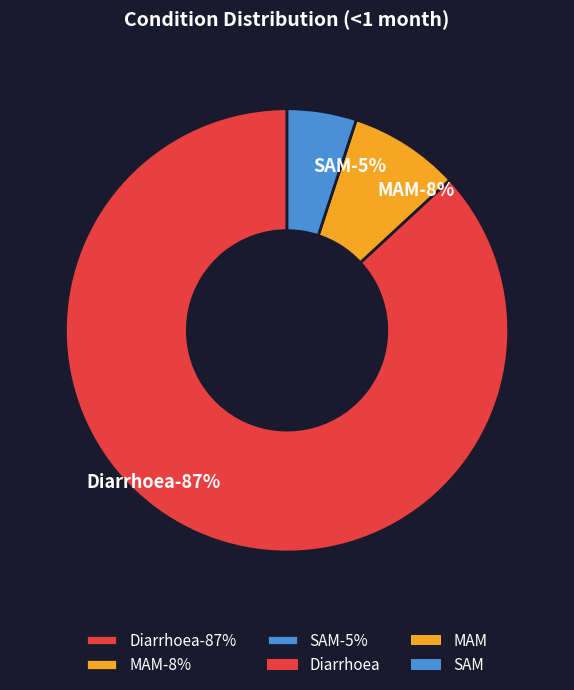

What is the smallest slice in the pie chart?

SAM